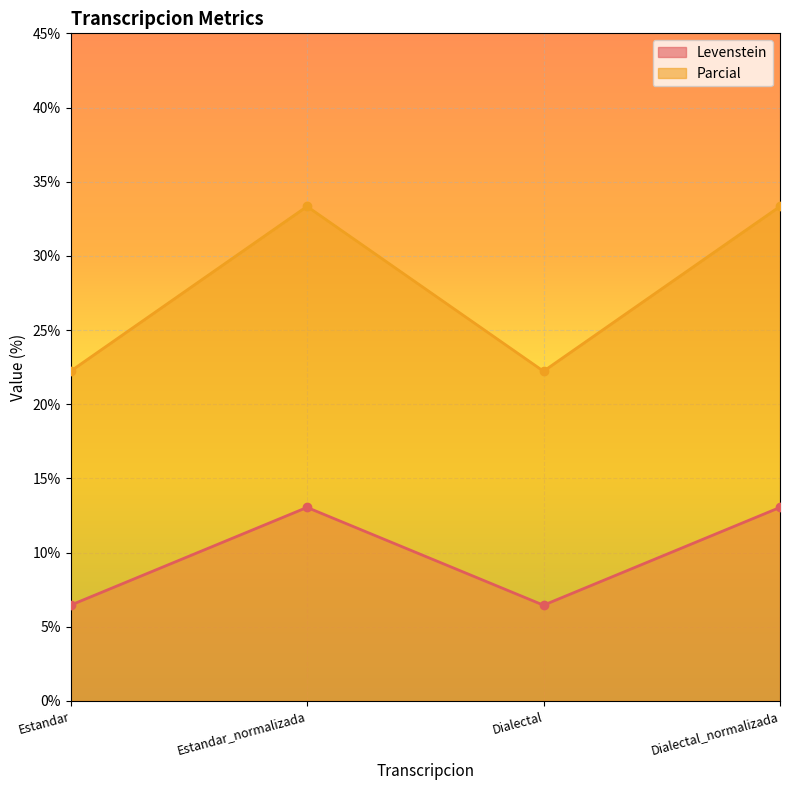

At which label is Levenstein closest to 9?

Estandar